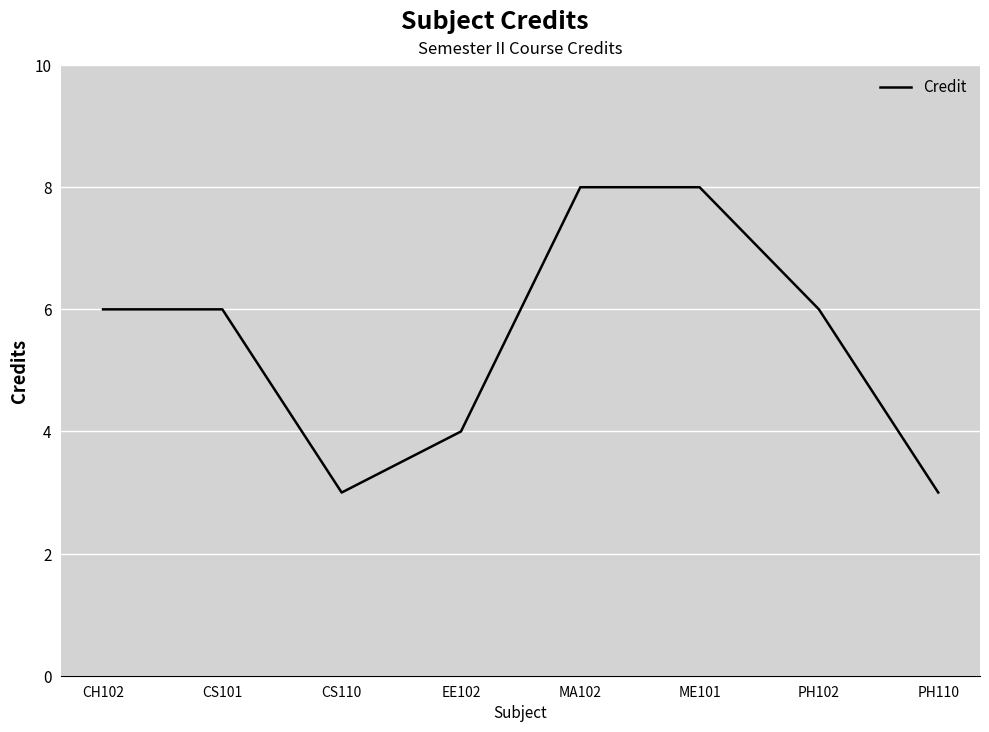

Where is the first local minimum?

CS110